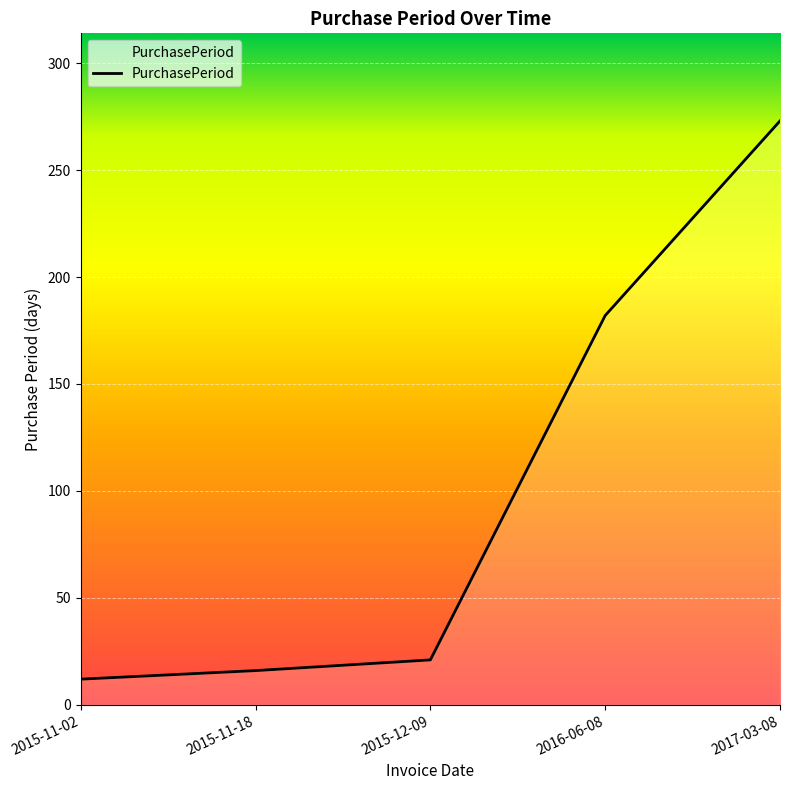

Is it true that the value at 2015-11-18 is 3?

False